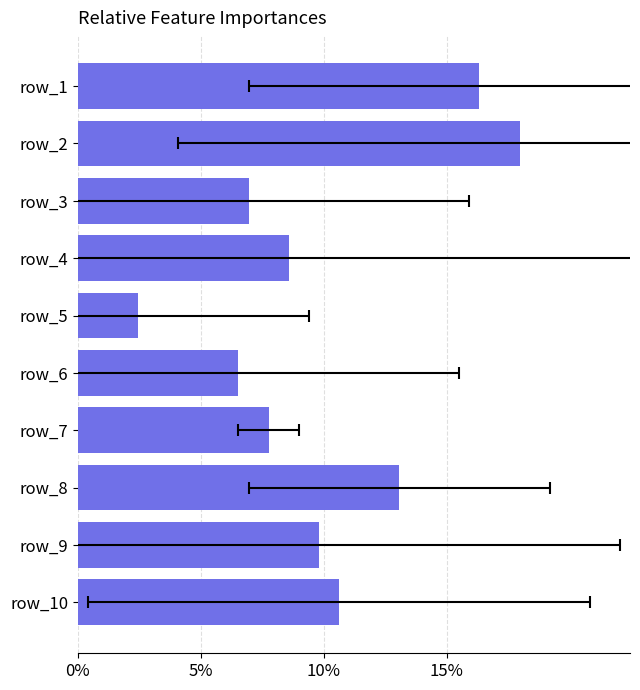

How many values are between 0 and 1?

10